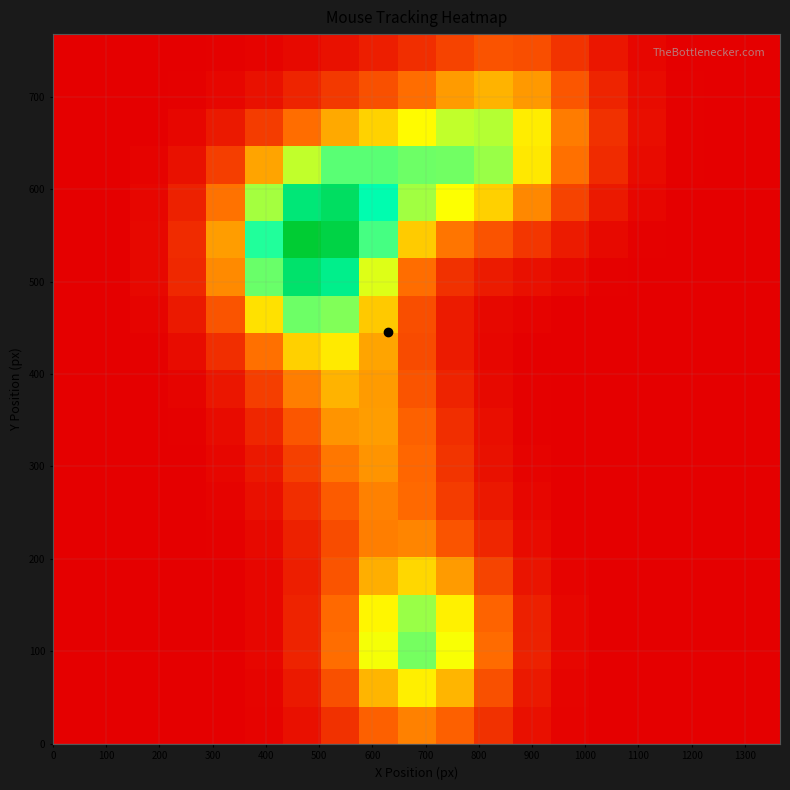

How many distinct data groups are displayed?

19